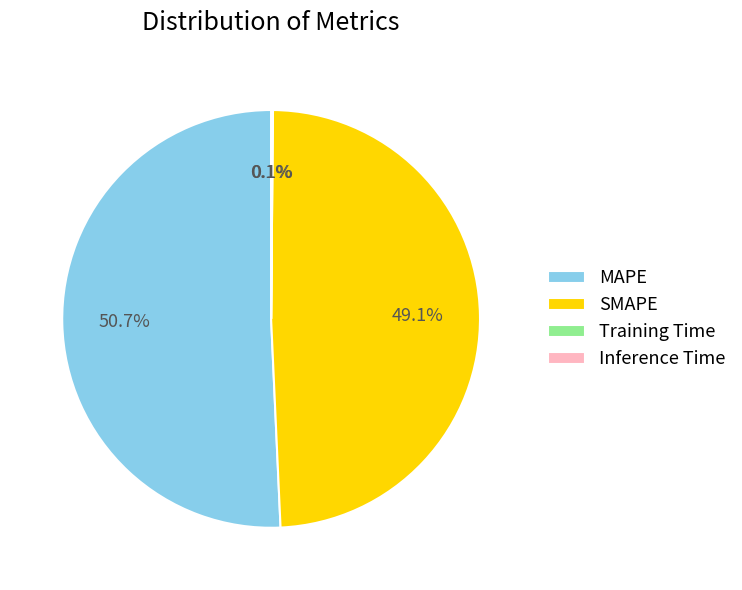

What percentage is the MAPE slice, to the nearest percent?

51%